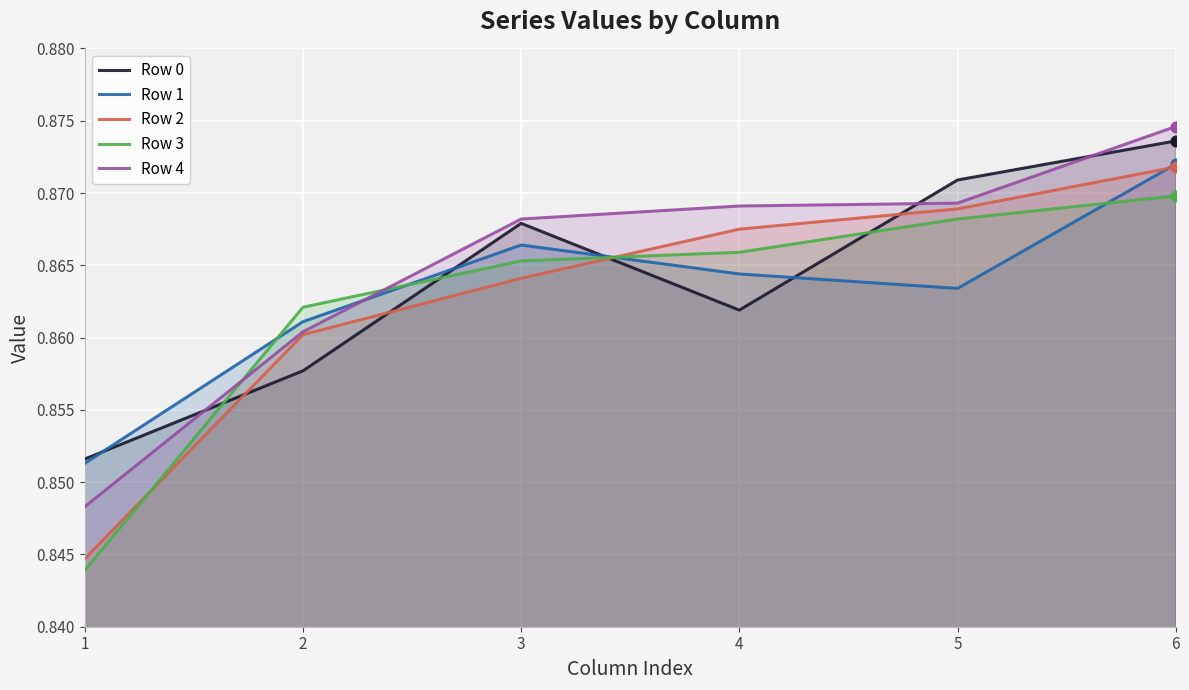

At how many categories does at least one series exceed 0?

6